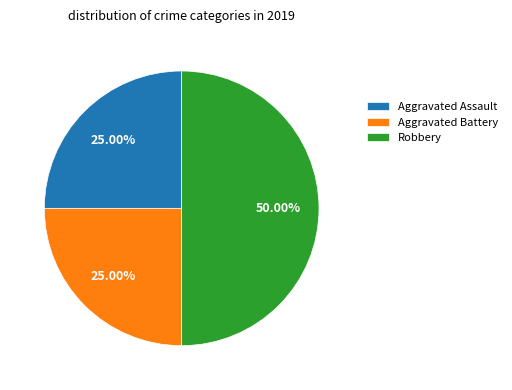

What is the largest slice in the pie chart?

Robbery